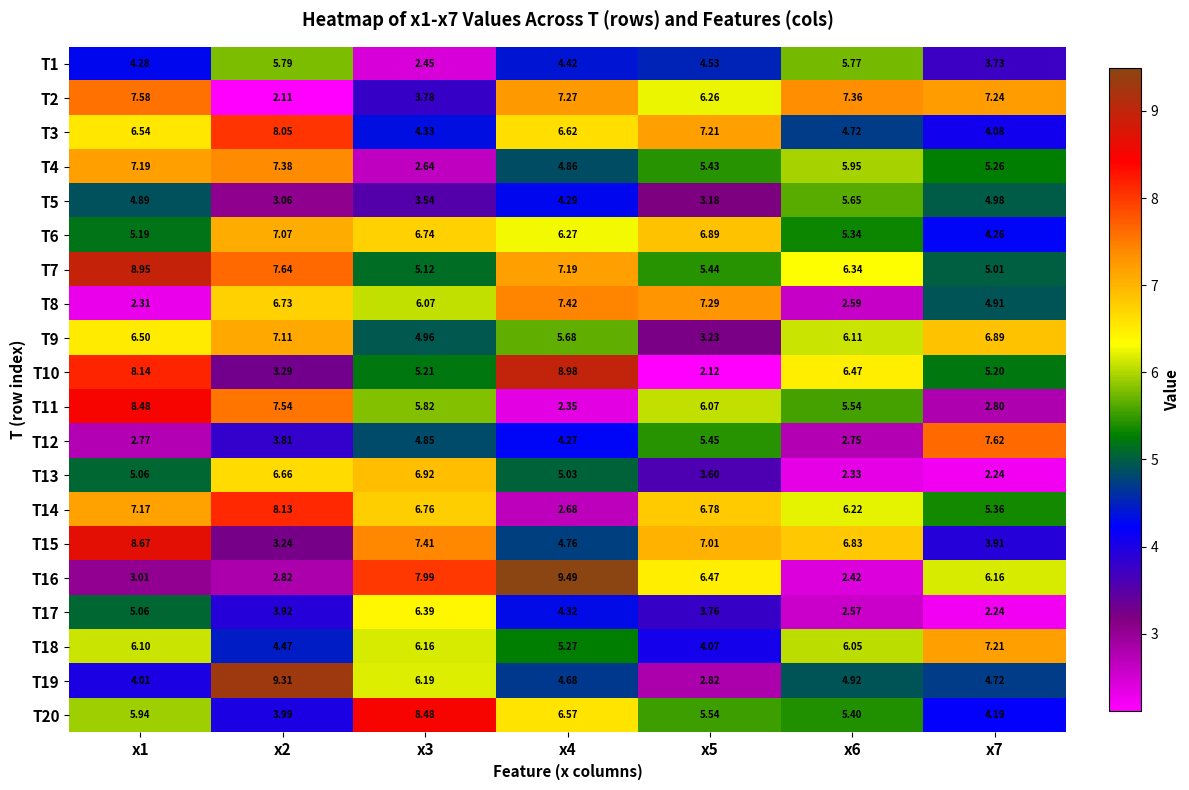

Is the value of T4 at x3 greater than the value of T15 at x5?

No